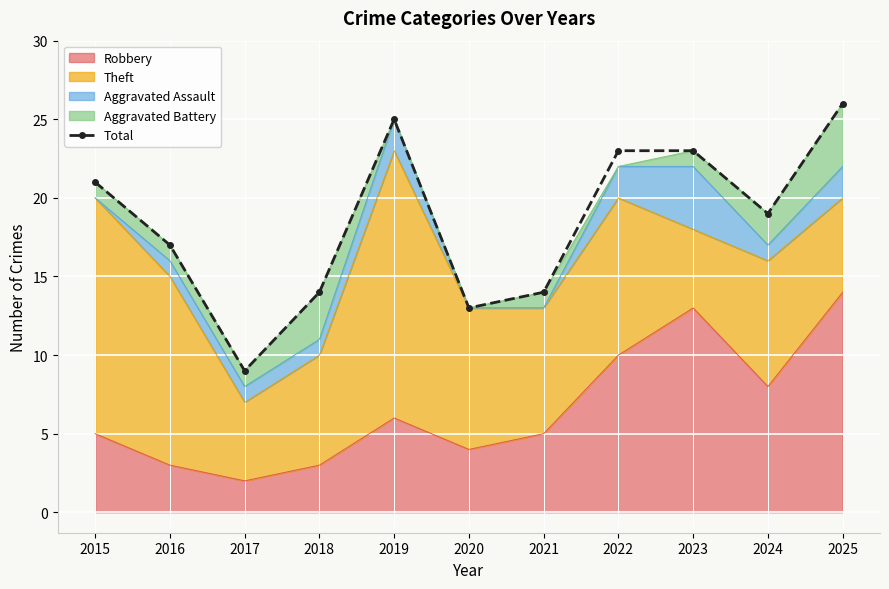

How many values exceed 19?

5